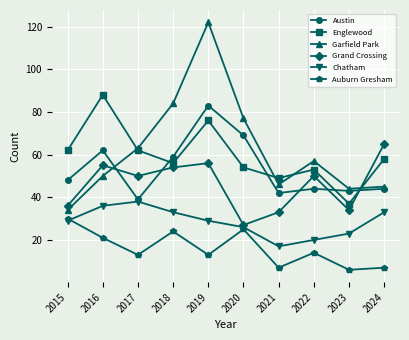

What is the total value across all series at 2024?

252